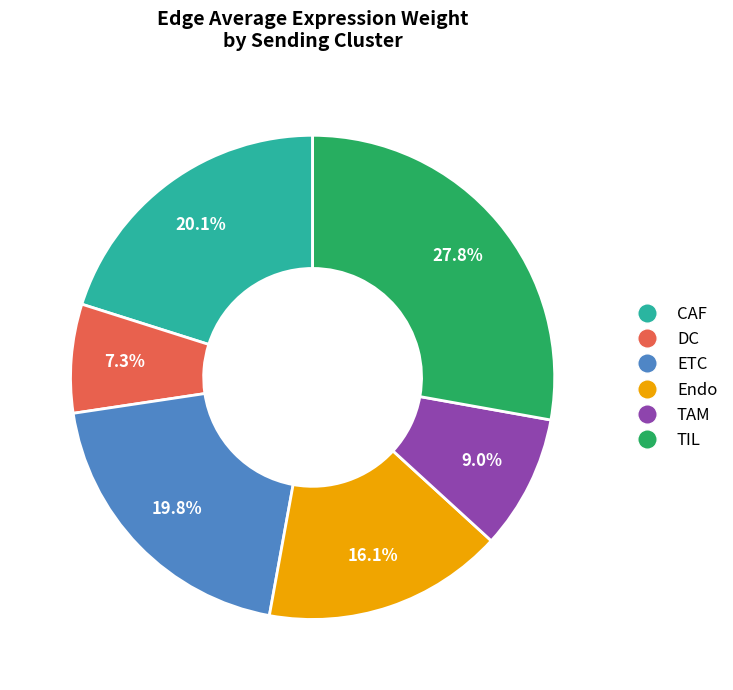

How many slices are in this pie chart?

6